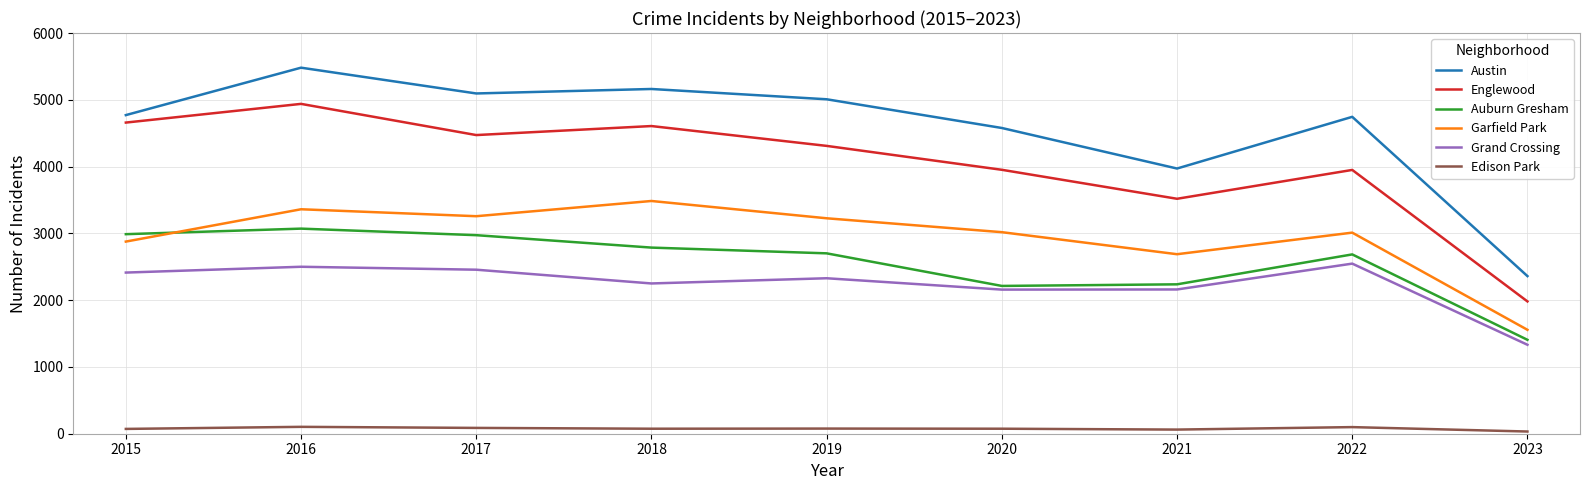

What is the difference between the second highest and second lowest values in the Auburn Gresham series?

775